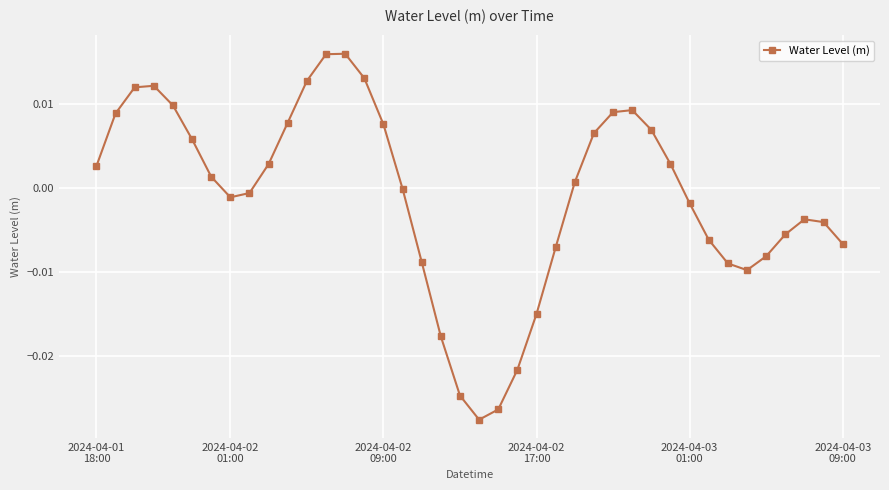

How many interior local peaks (higher than both neighbors) does the data have?

4